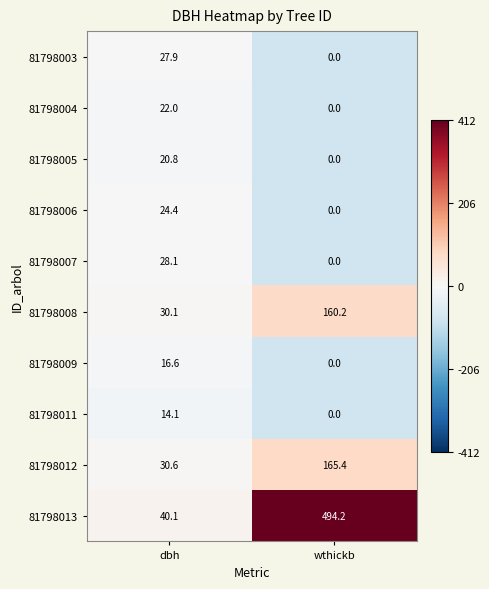

What is the sum of the 81798009 values at wthickb and dbh?

16.6